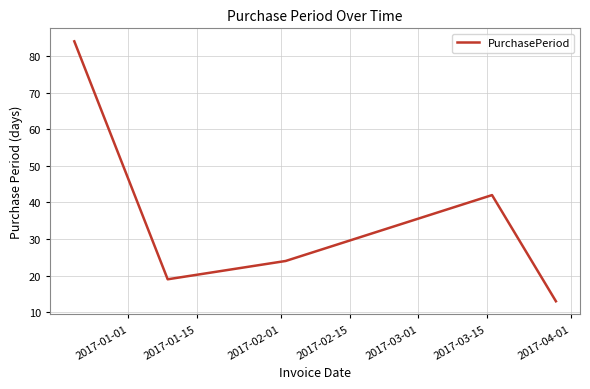

What is the average value?

36